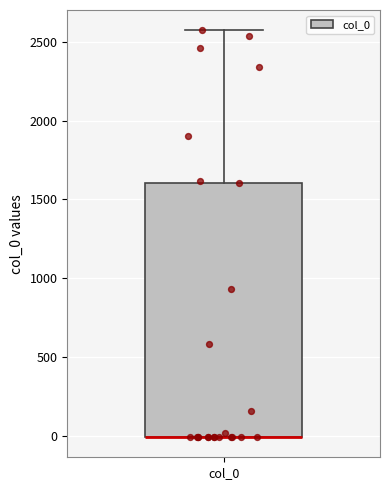

Read this box plot against the y-axis: the position of the median line, the range covered by the box, and the ends of both whiskers. The values are not printed on the chart, so give them approximately, as read against the axis.

median 0 (drawn on the box's lower edge), box 0 to 1600, whiskers 0 to 2550